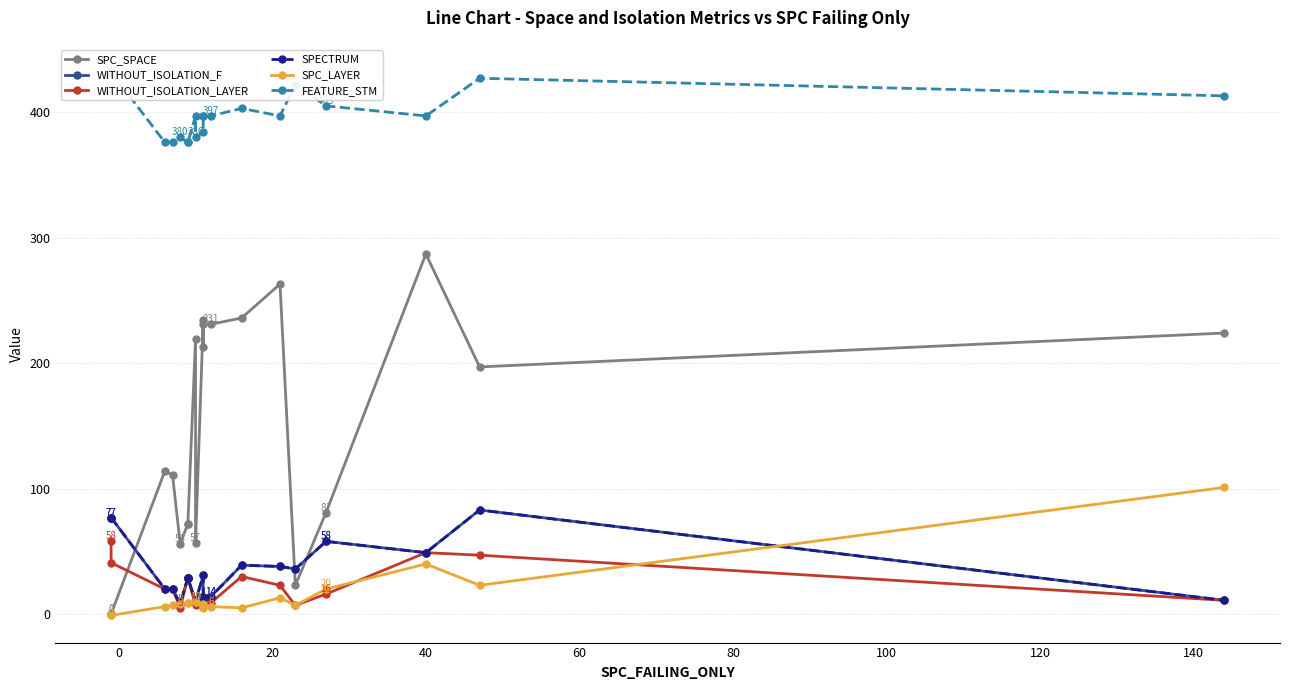

The value of SPC_SPACE at 14 is 155. True or false?

False